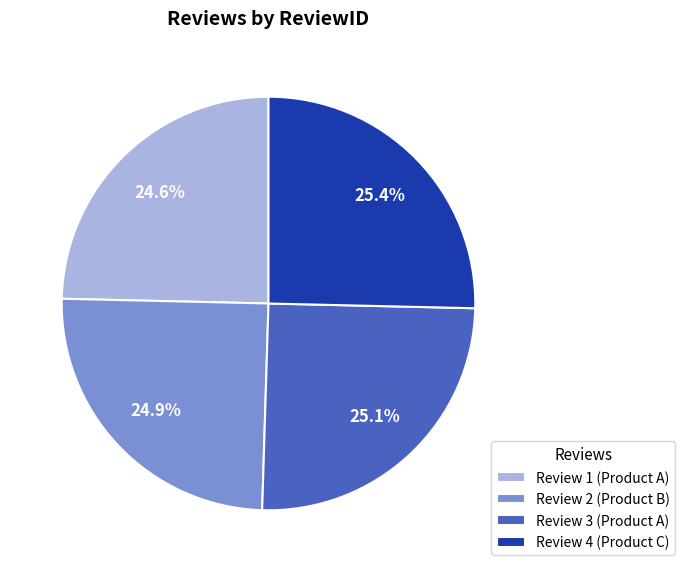

To the nearest percent, what is the average slice percentage?

25%